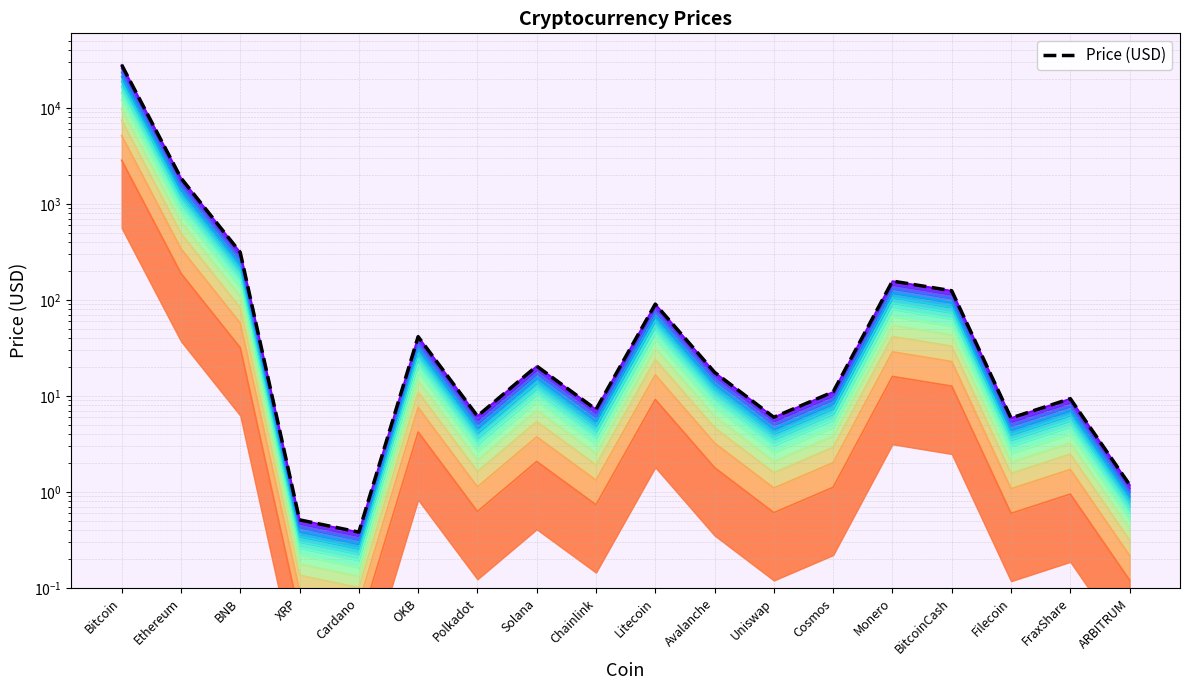

What is the greatest value displayed?

27963.9